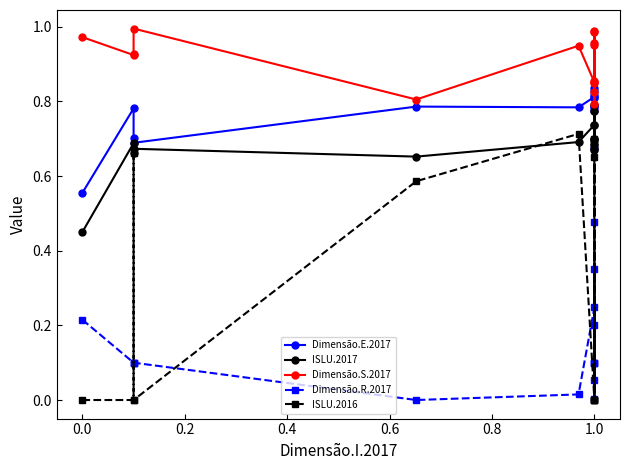

At which category is the sum across all series the highest?

11